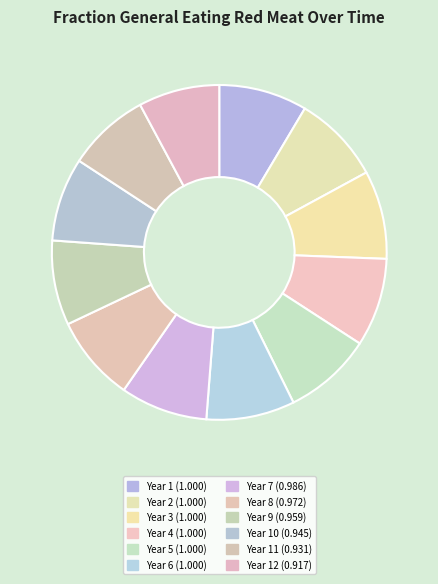

To the nearest percent, what is the difference between the largest and smallest slice percentages?

1%